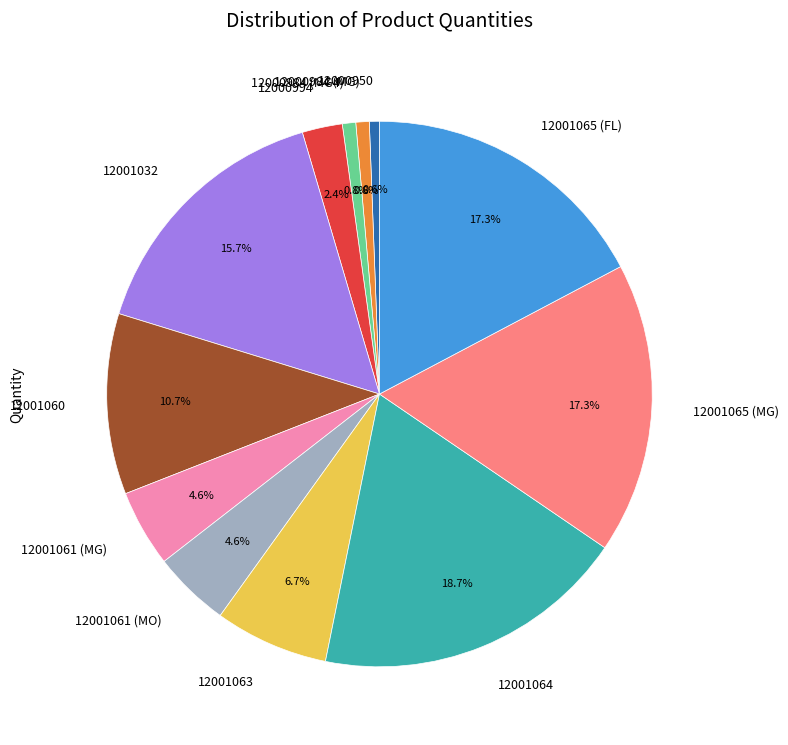

Which has a higher value, 12000994 or 12000950?

12000994